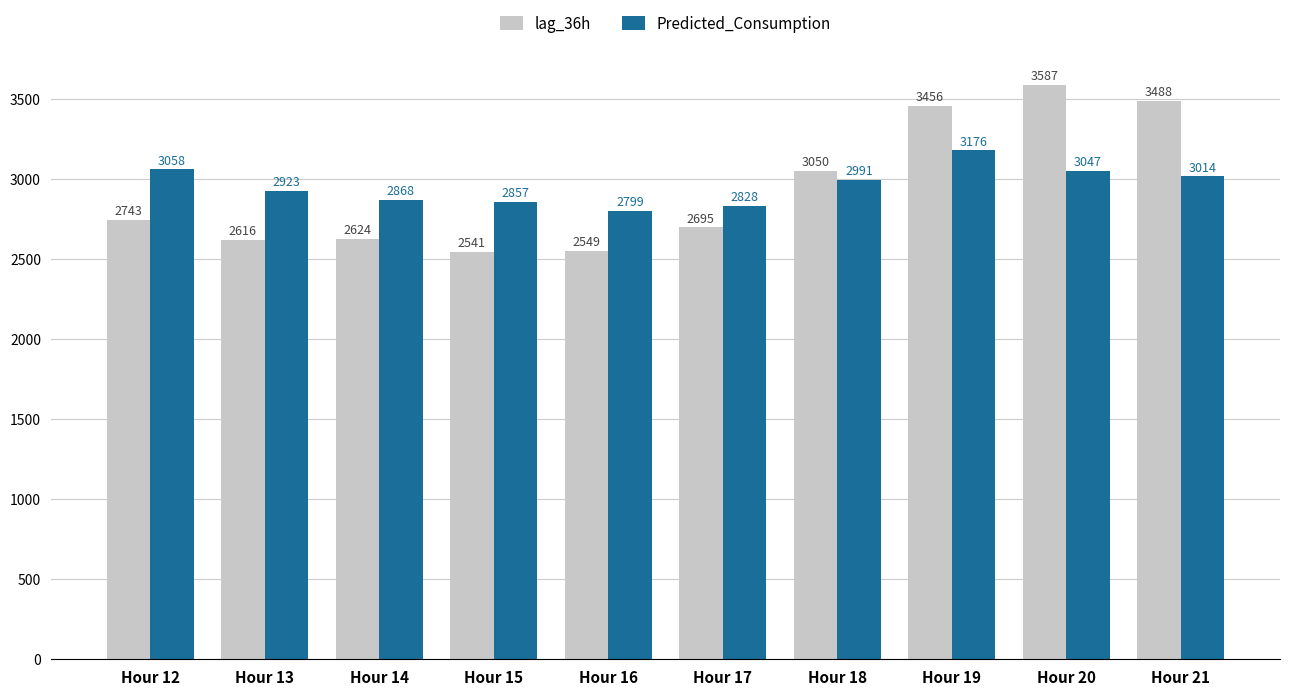

Which series has the largest range (max minus min)?

lag_36h